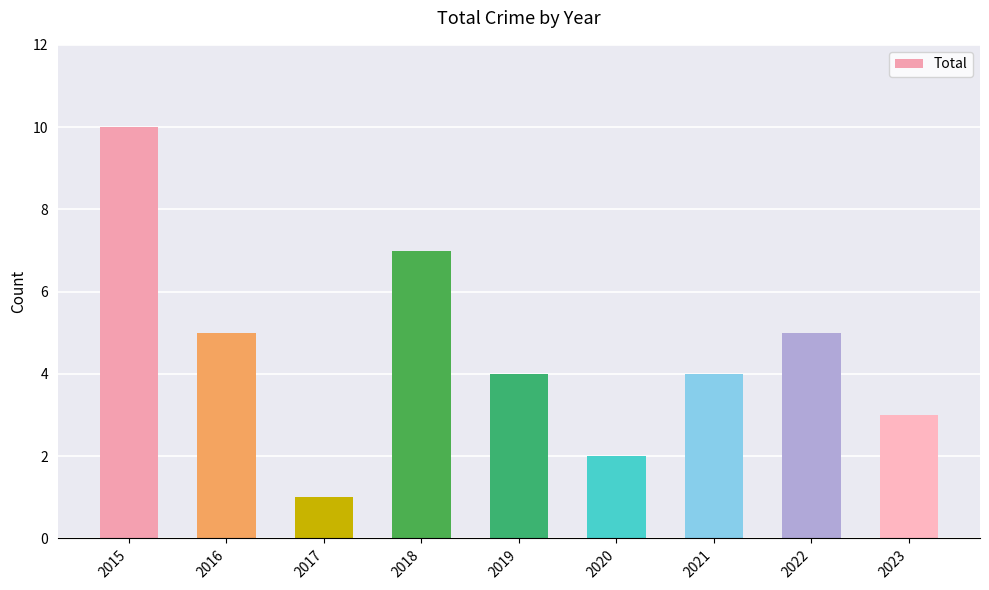

What is the average value?

5